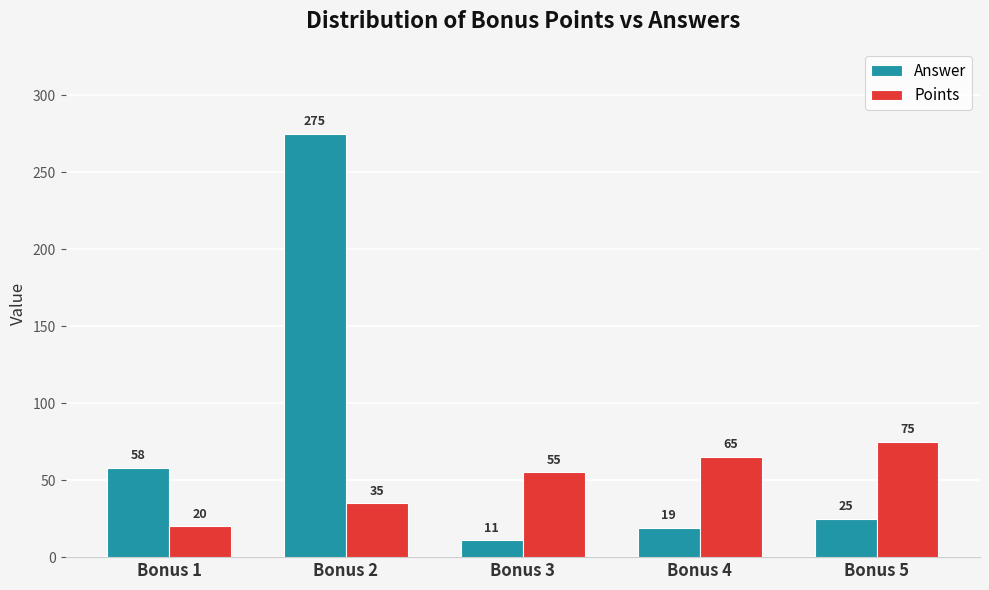

True or false: Points has a value of 75 at Bonus 5.

True